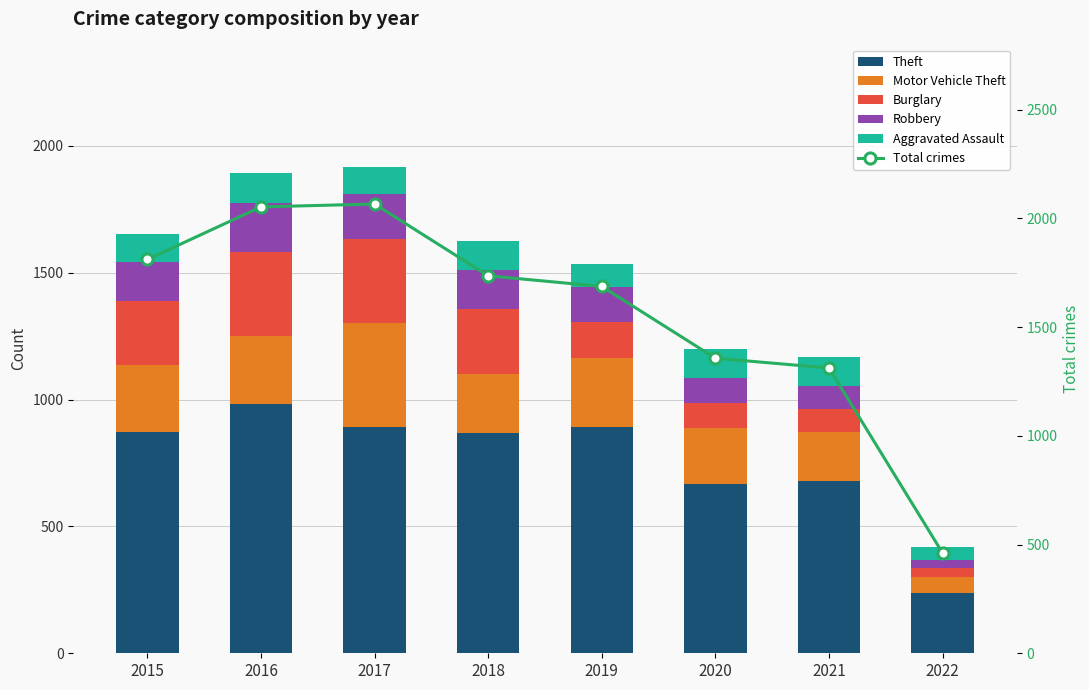

How many values in the Theft series are below 874?

4